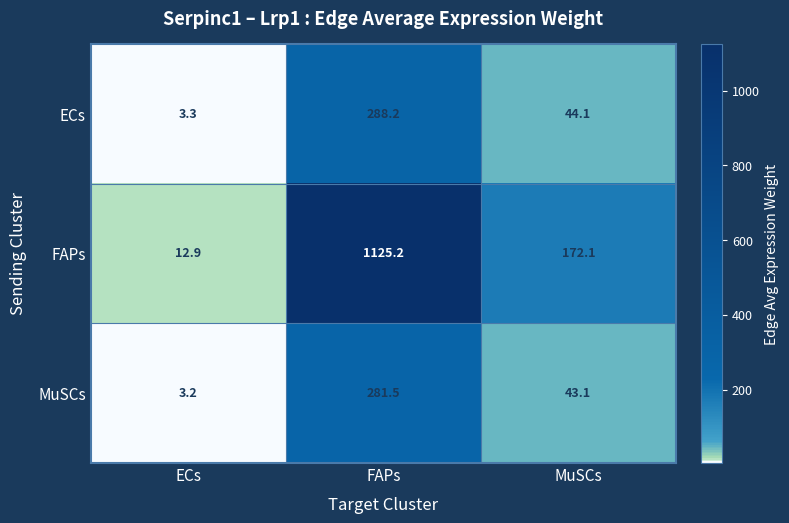

What is the spread (max minus min) of values at ECs?

9.7